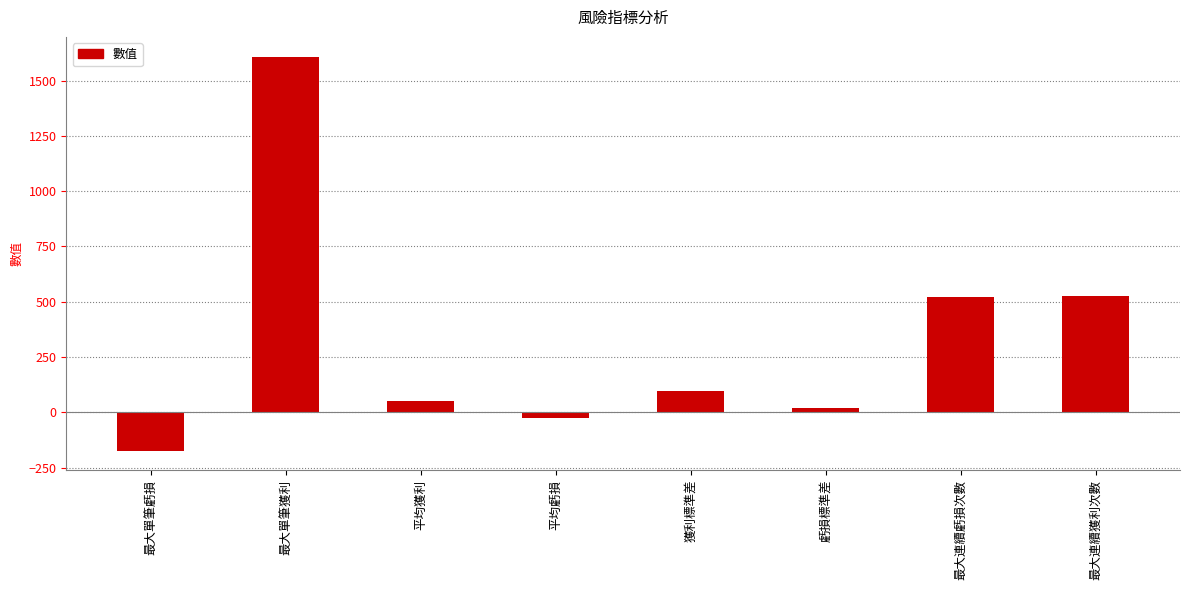

What value does the data have at 平均虧損?

-23.8